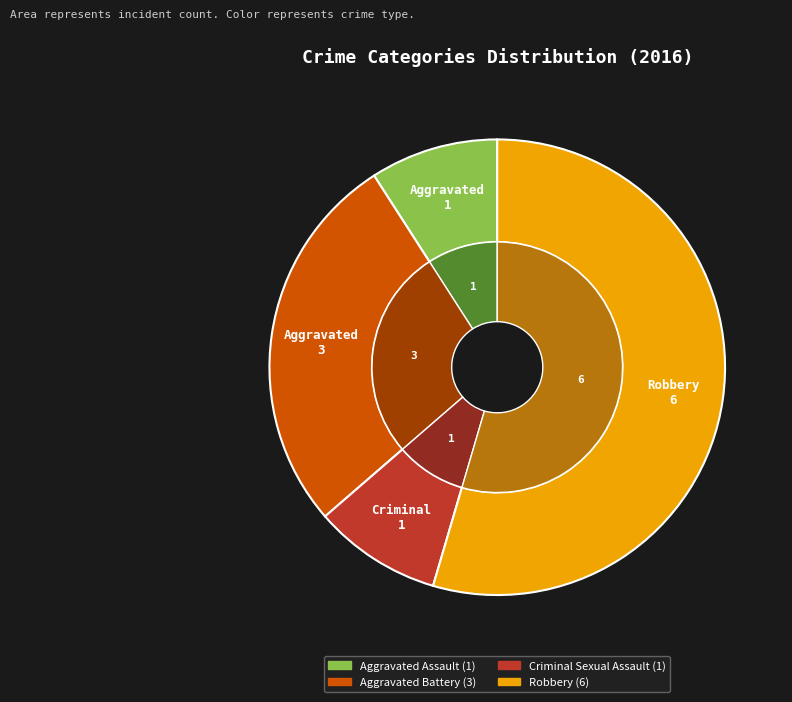

The Criminal Sexual Assault slice represents 9% of the pie. True or false?

True